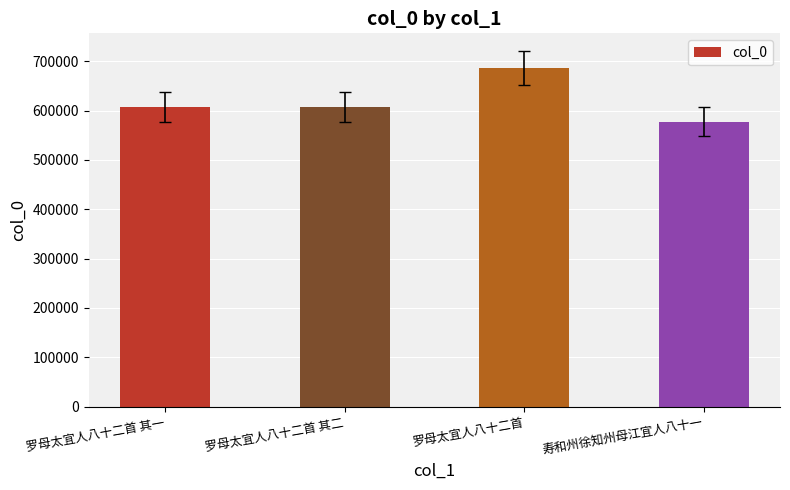

How many data points are less than 606441?

2